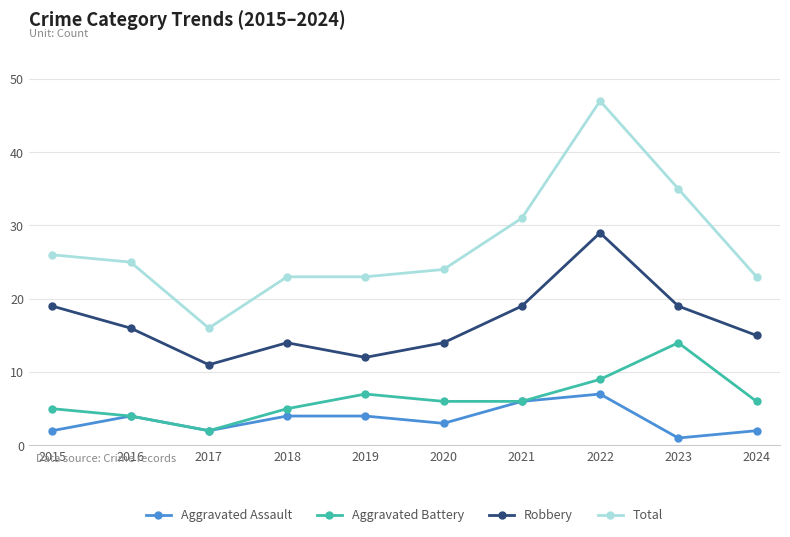

In Aggravated Assault, how many points are lower than both neighbors (excluding endpoints)?

3